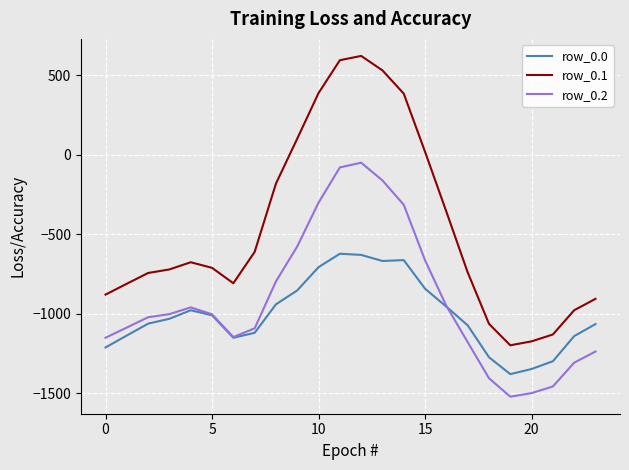

Which series has the largest total across all categories?

row_0.1